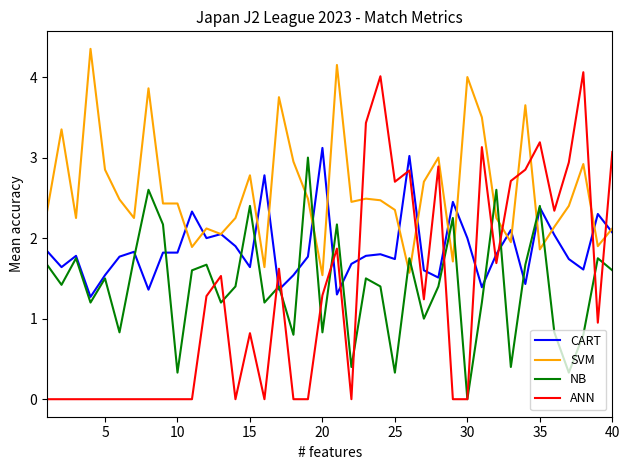

Which series has the largest total across all categories?

SVM